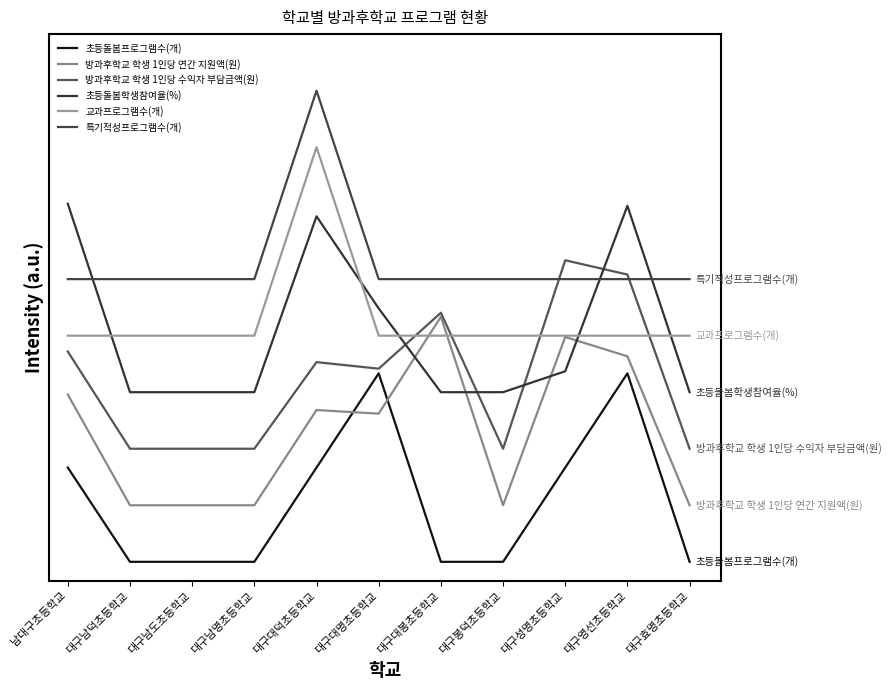

True or false: 교과프로그램수(개) has a value of 1.2 at 대구영선초등학교.

True